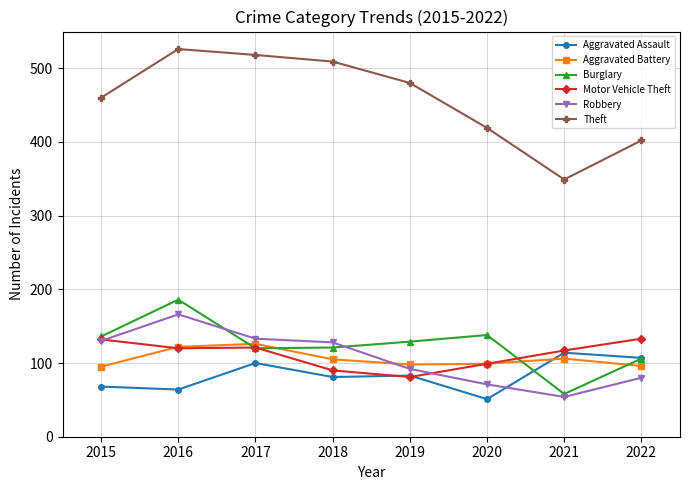

What are all the series names shown in the legend?

Aggravated Assault, Aggravated Battery, Burglary, Motor Vehicle Theft, Robbery, Theft